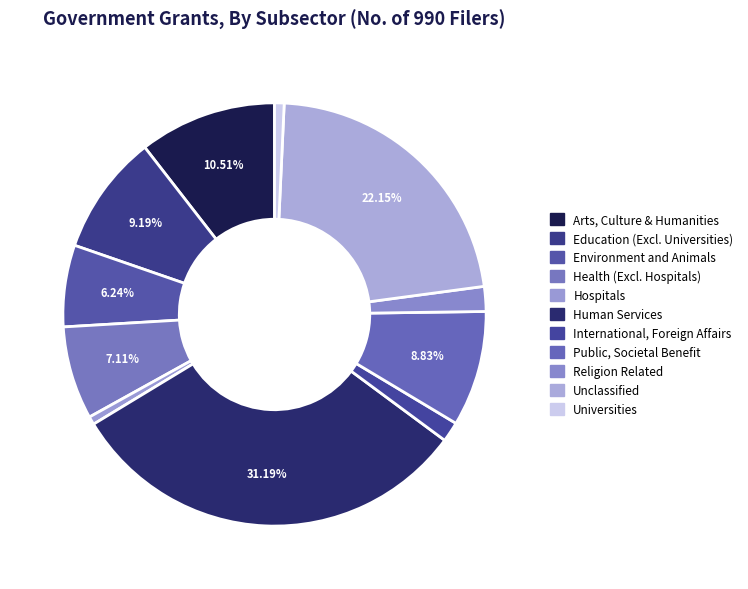

Rank the categories by value from highest to lowest.

Human Services, Unclassified, Arts, Culture & Humanities, Education (Excl. Universities), Public, Societal Benefit, Health (Excl. Hospitals), Environment and Animals, Religion Related, International, Foreign Affairs, Universities, Hospitals